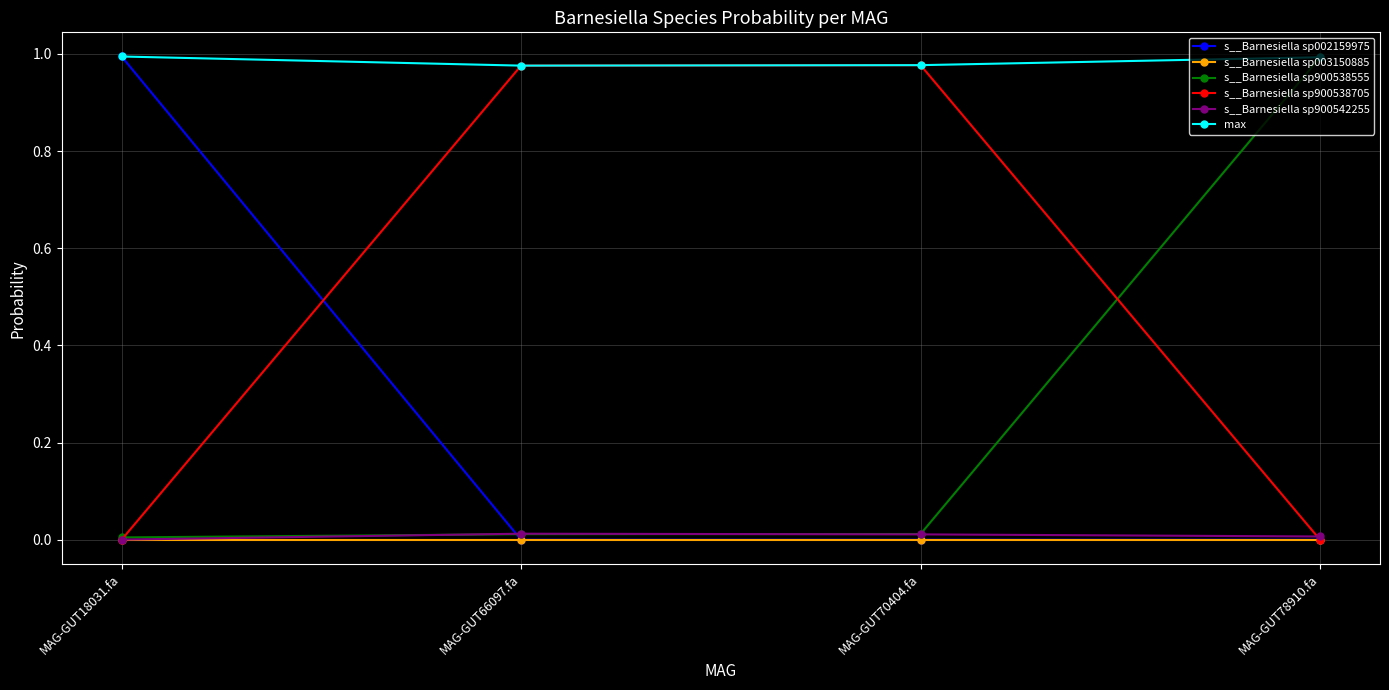

True or false: s__Barnesiella sp900542255 and max cross at least once.

False